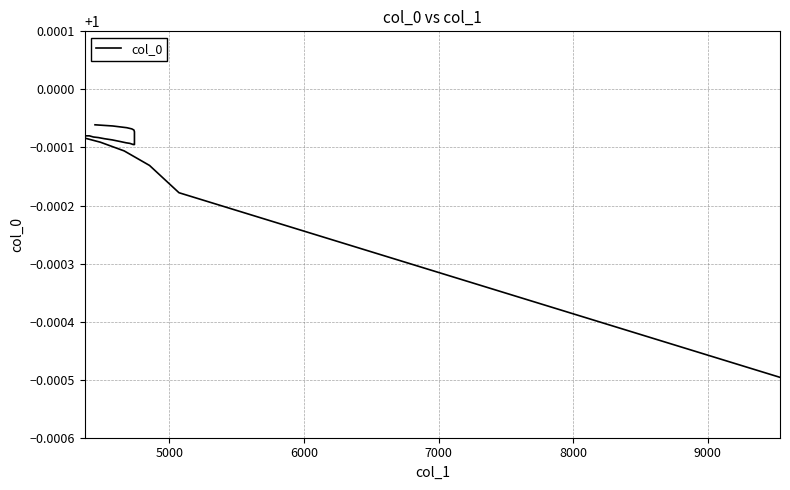

Is this an area chart (filled region under the line)?

No